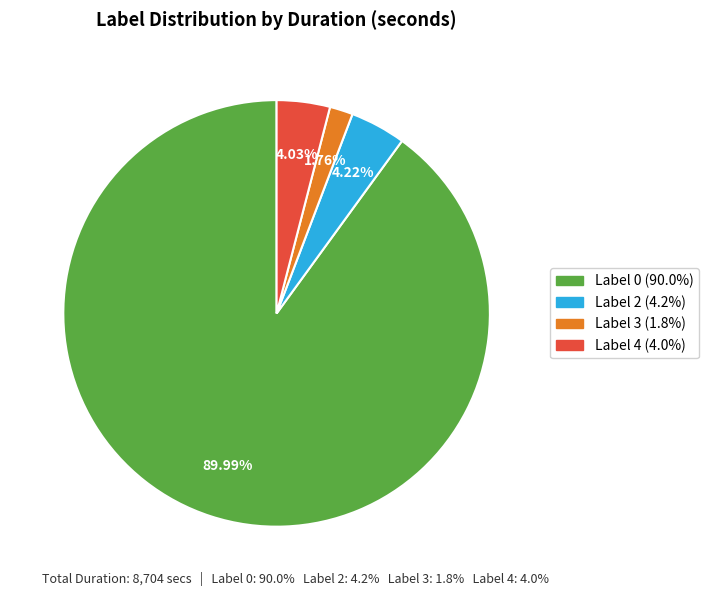

Does any single category account for the majority?

Yes